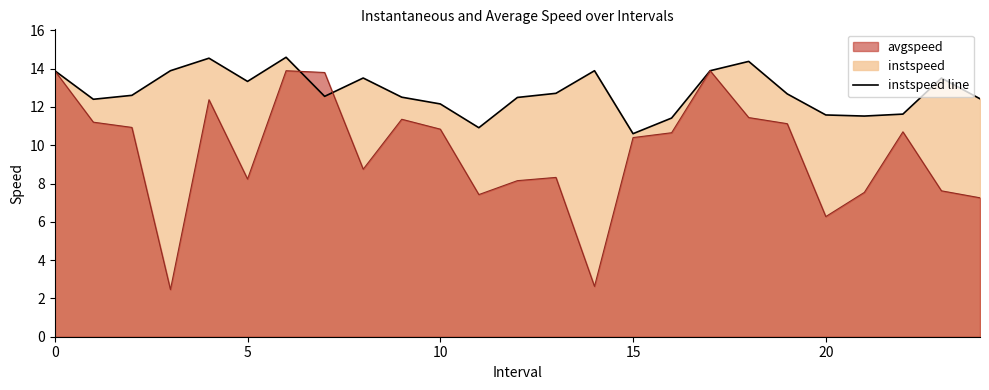

What is the greatest value displayed?

14.6